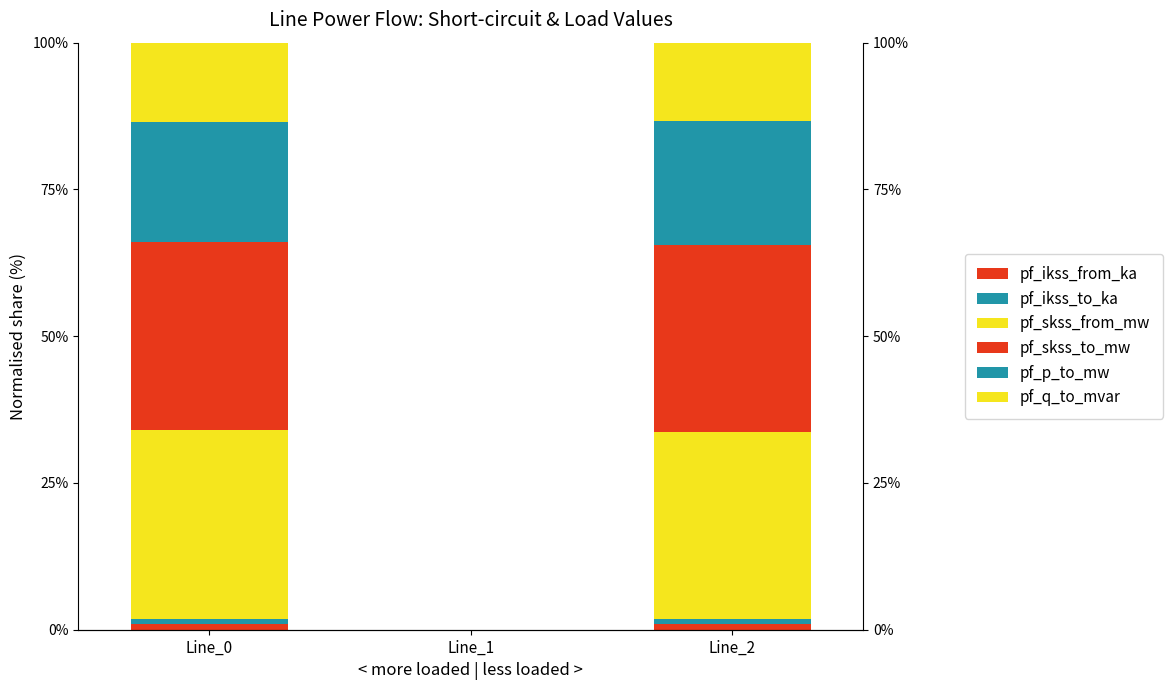

True or false: pf_ikss_to_ka has a value of 0.4 at Line_0.

False